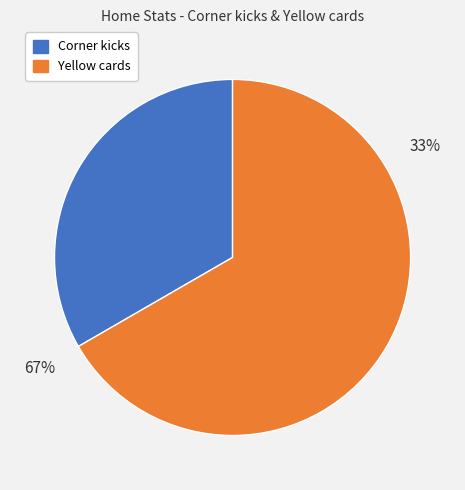

True or false: Yellow cards accounts for 78% of the total.

False